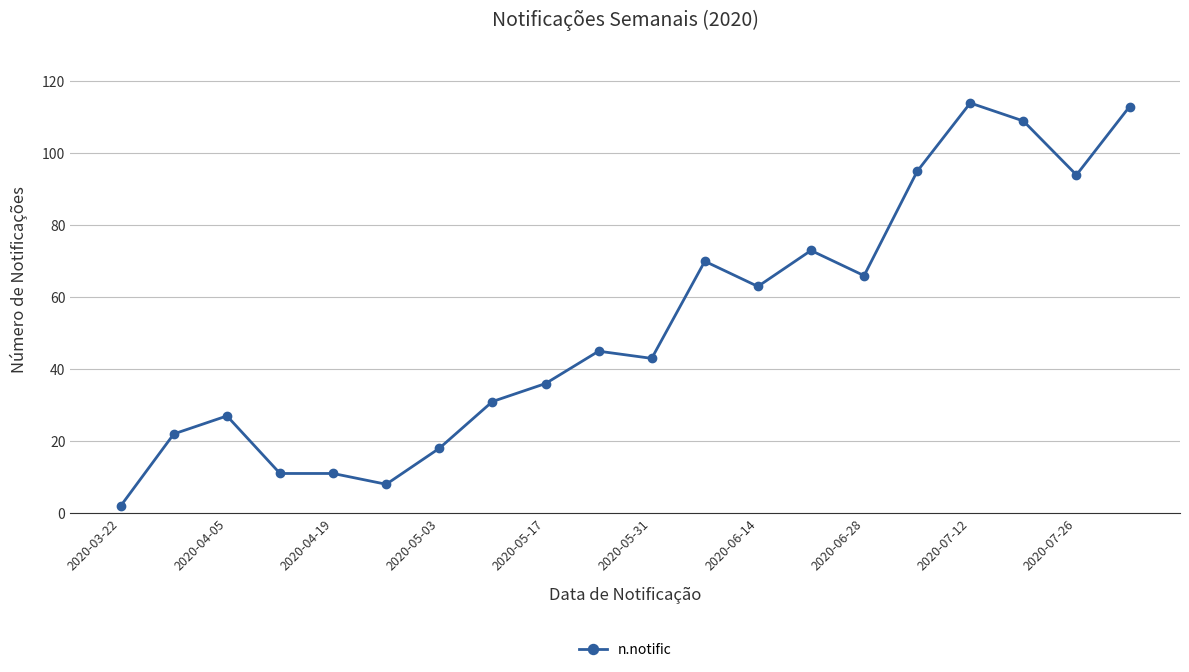

What is the difference between the second highest and minimum values?

111